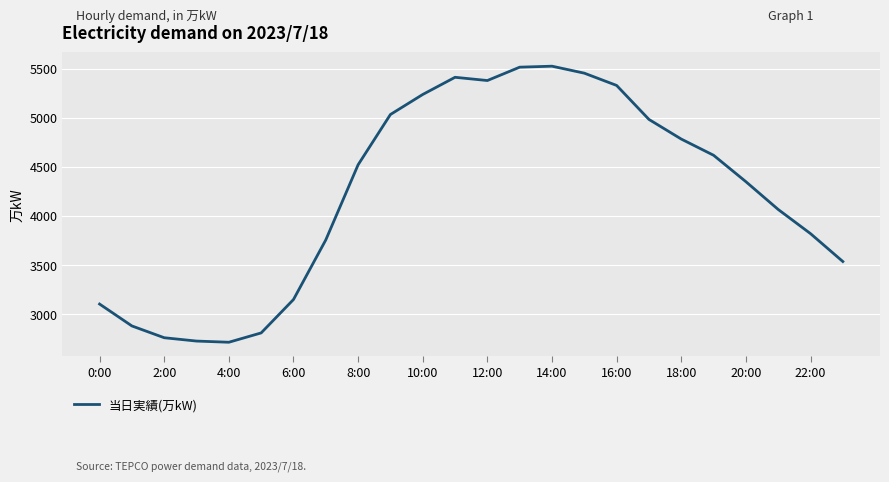

What is the difference between the maximum and minimum values?

2811